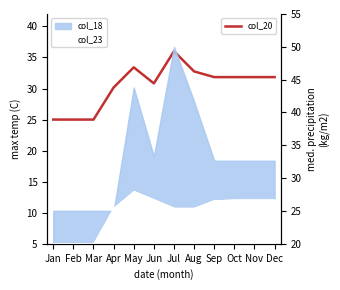

What value does the data have at Jul?

36.0